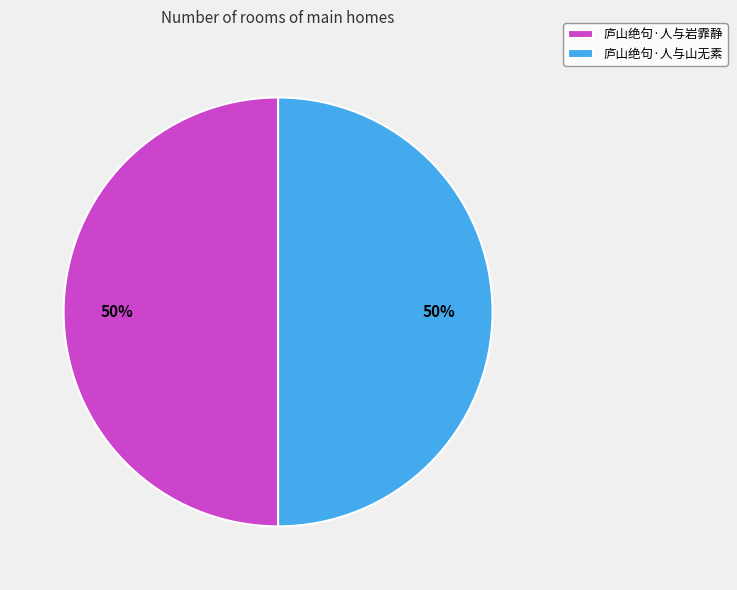

Approximately how many times larger is the value at 庐山绝句·人与岩霏静 compared to 庐山绝句·人与山无素?

1.0